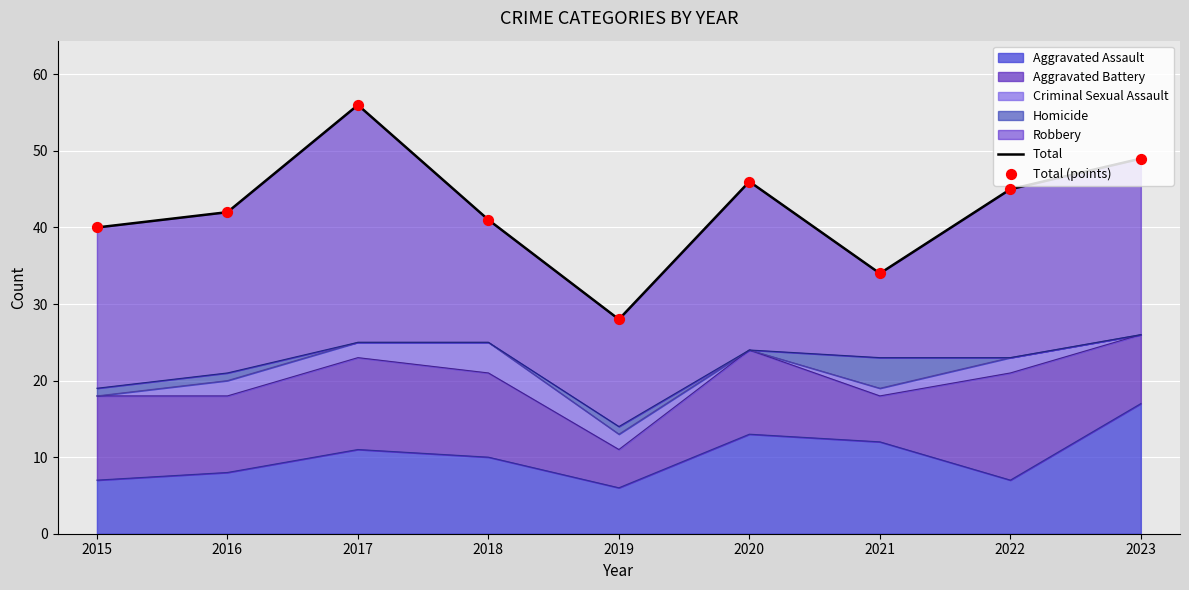

What is the total value across all series at 2021?

68